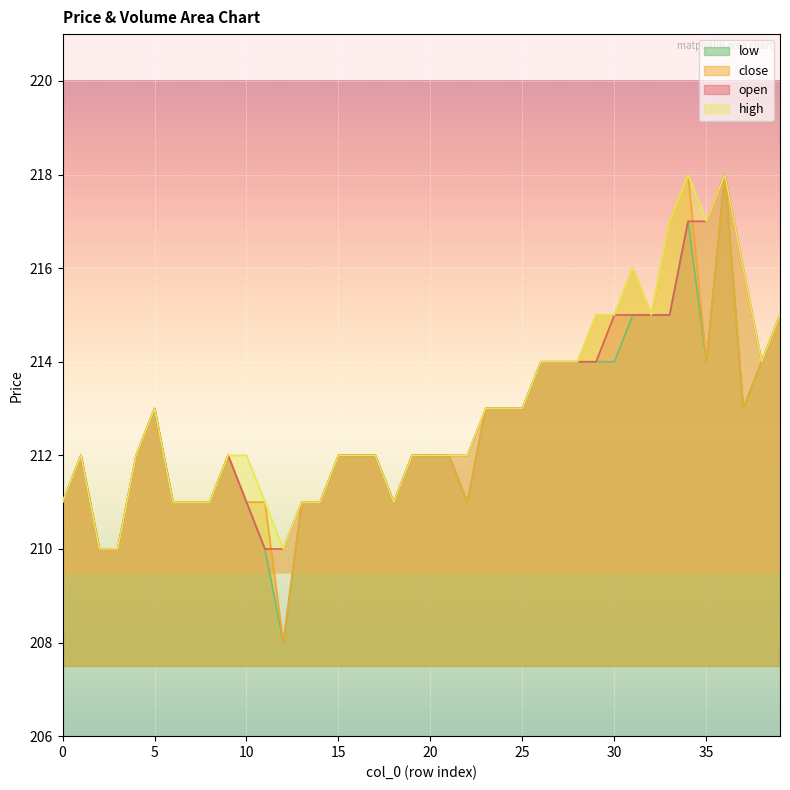

The value of close at 35 is 344. True or false?

False